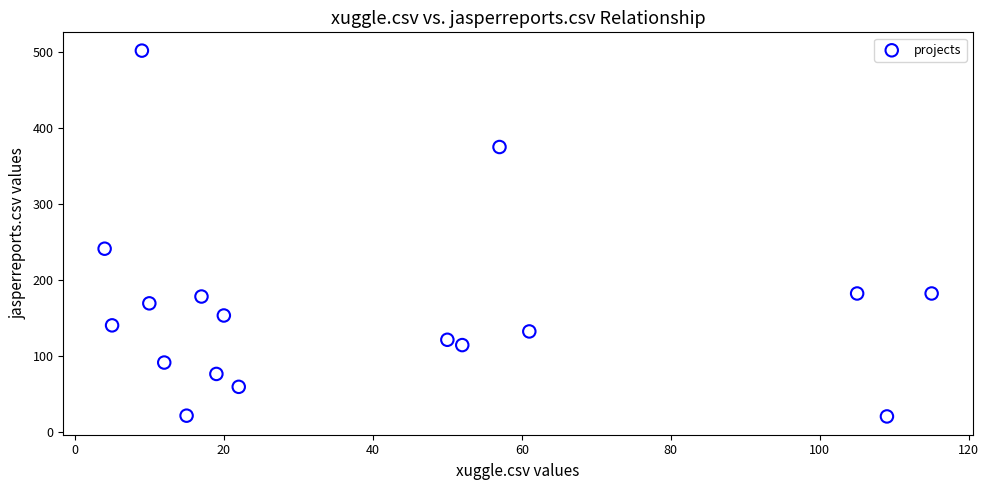

What Y value in the scatter plot is closest to 261?

241